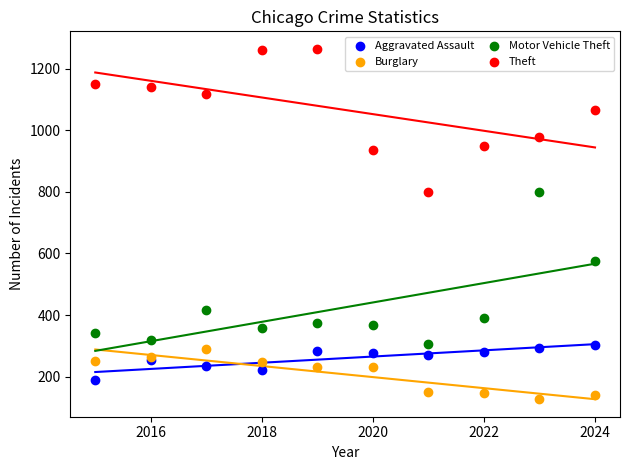

What are all the series names shown in the legend?

Aggravated Assault, Burglary, Motor Vehicle Theft, Theft